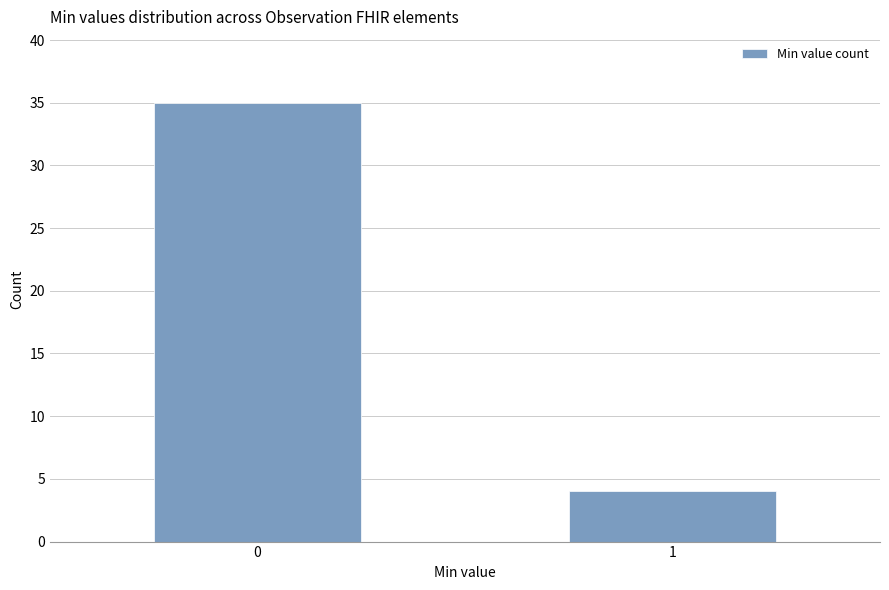

Reading right to left, what are all the values shown in this chart?

4	35